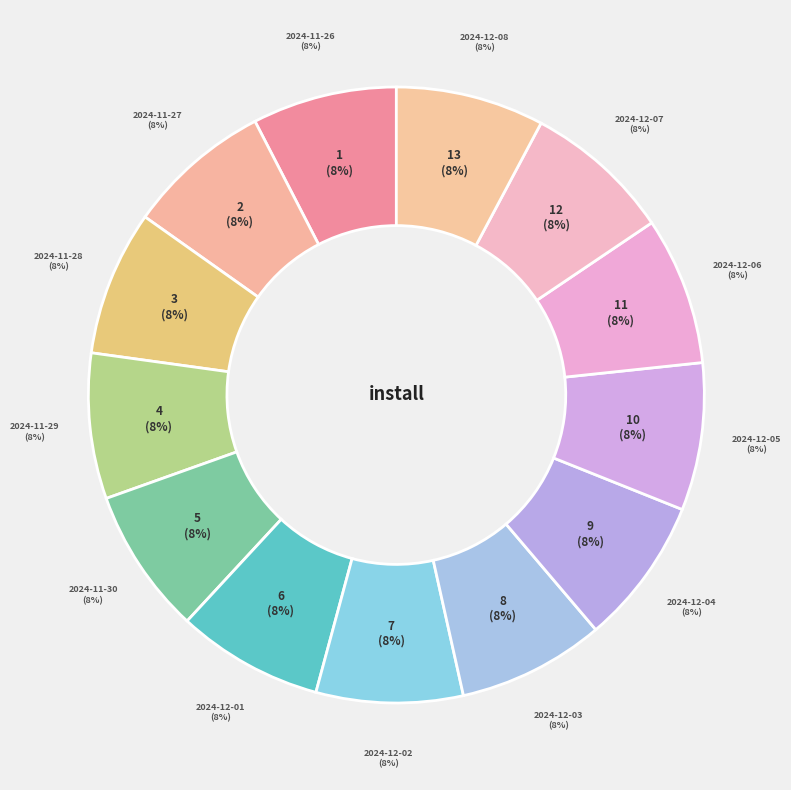

What is the change in value from 2024-11-29 to 2024-12-08?

+93